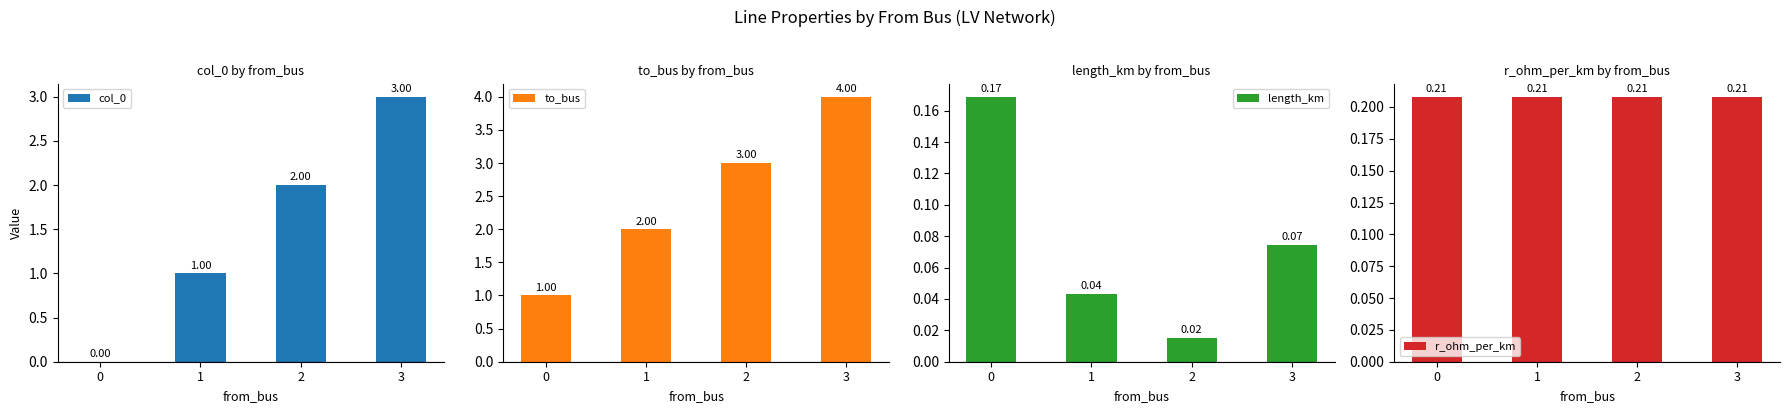

Between 0 and 3, which is larger?

3